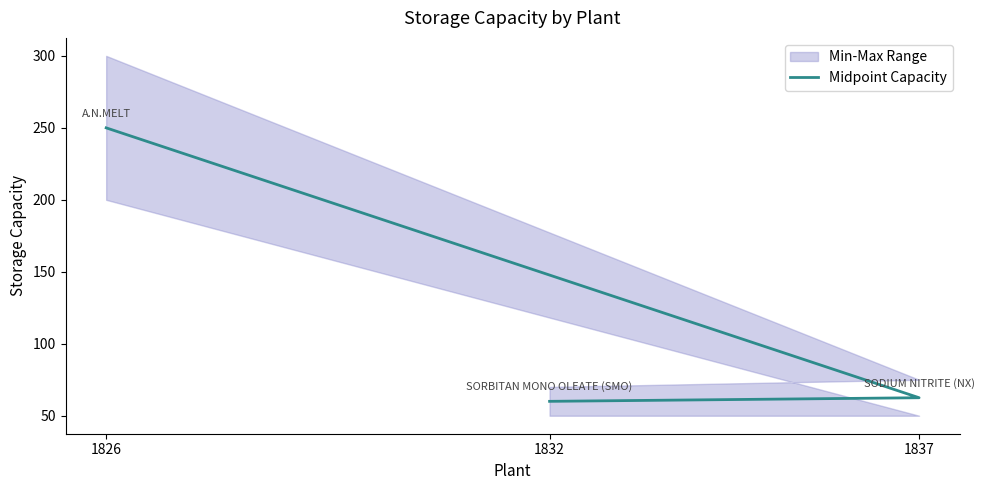

How many data points are above 62?

2